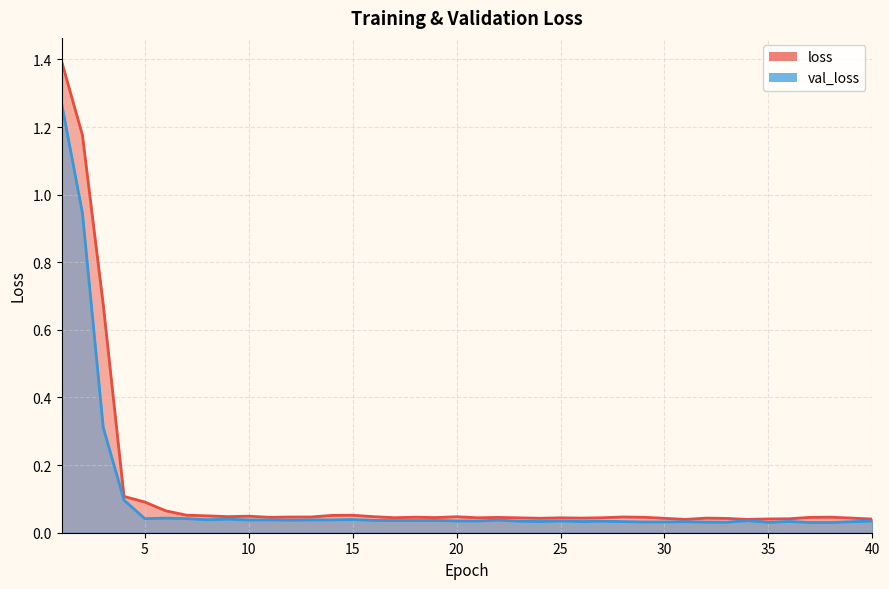

The val_loss series shows 0.0 at 19. True or false?

True